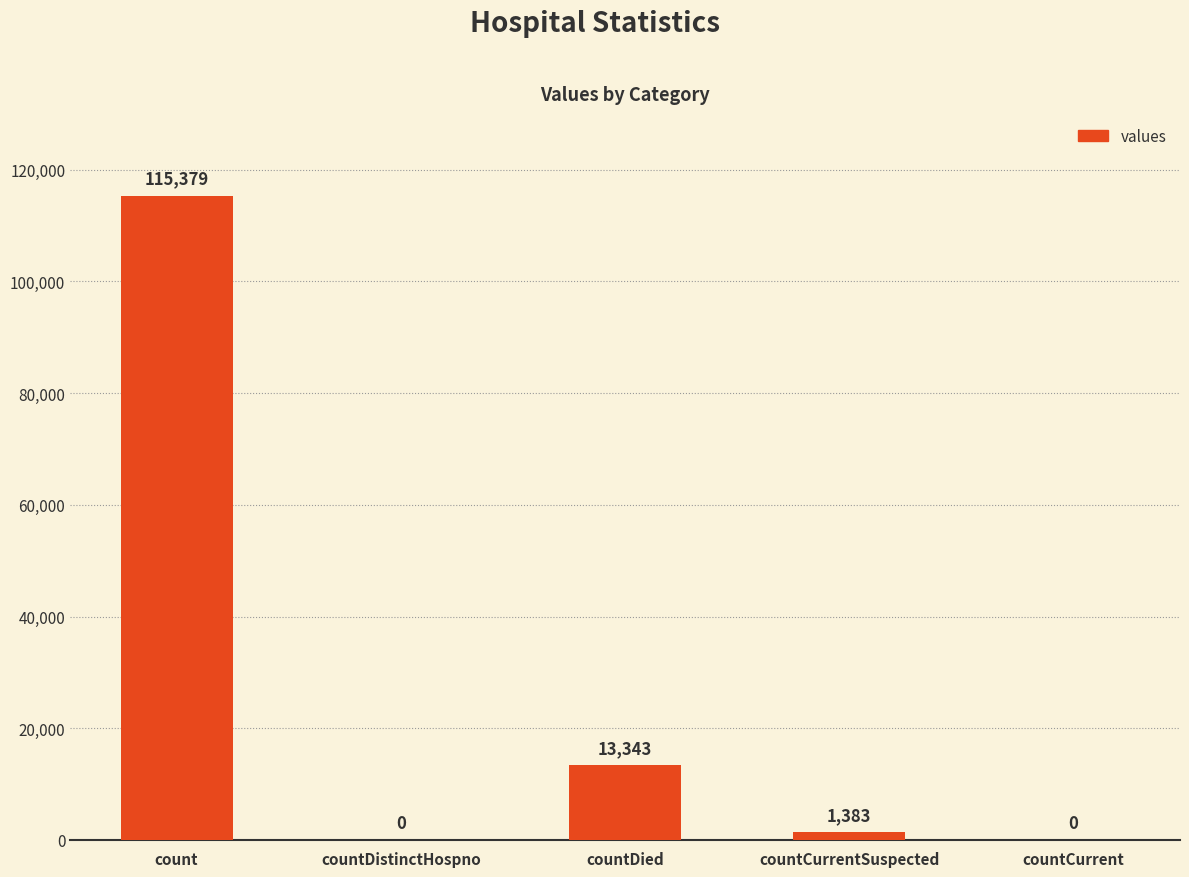

How many values are above zero?

3